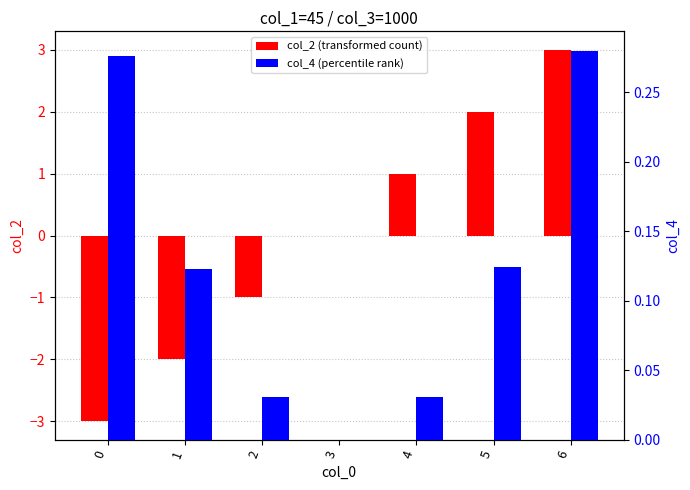

What are all the series names shown in the legend?

col_2 (transformed count), col_4 (percentile rank)